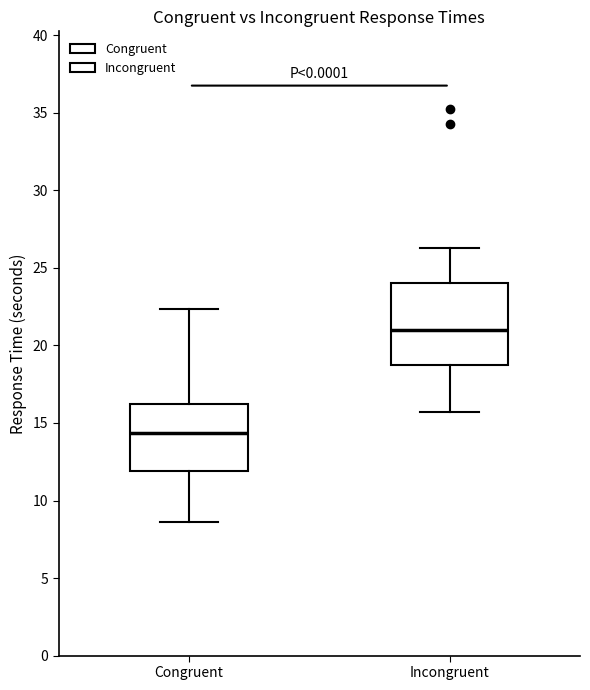

Reading left to right, transcribe this box plot: for each box, give where its median line is, the range the box spans, and where its two whiskers end, as read against the y-axis. The values are not printed on the chart, so give them approximately, as read against the axis.

Congruent: median 14.5, box 12.0 to 16.0, whiskers 8.5 to 22.5
Incongruent: median 21.0, box 18.5 to 24.0, whiskers 15.5 to 26.5